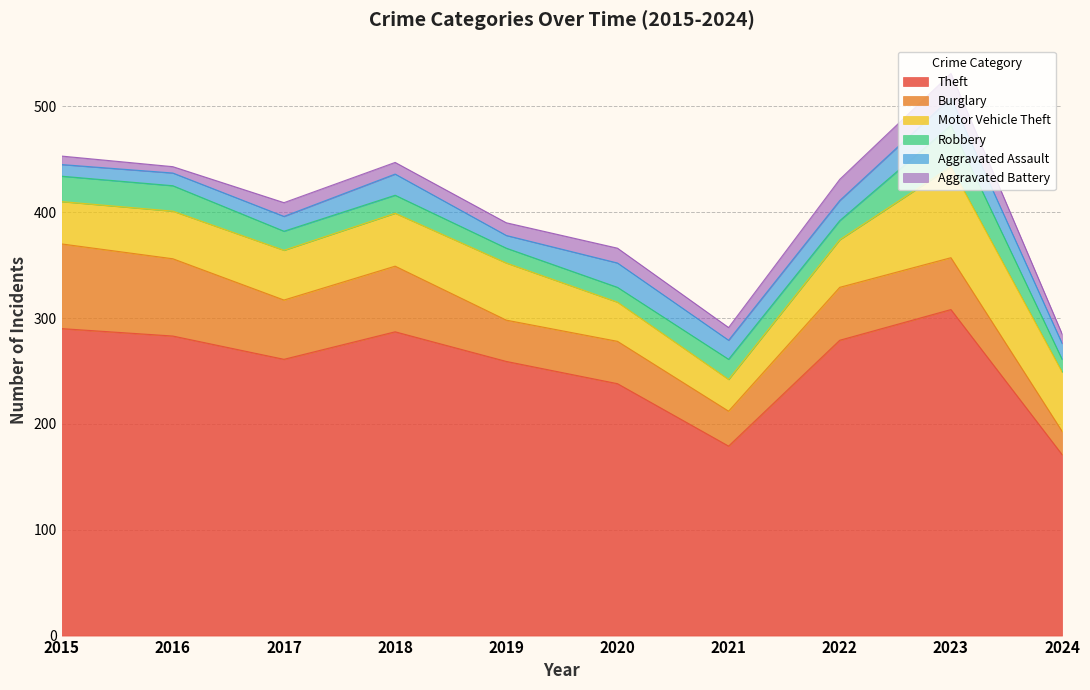

What is the value of the Motor Vehicle Theft point at the 4th from the left?

50